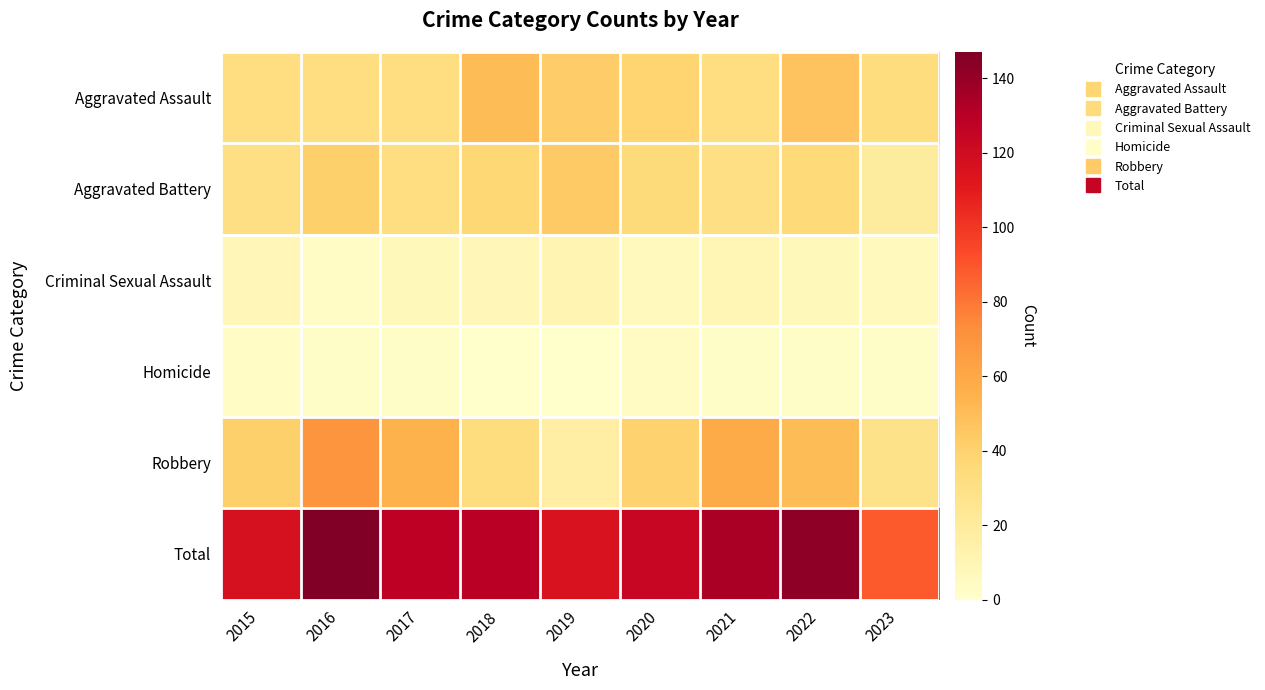

Reading left to right, list all the values displayed in this chart.

Aggravated Assault: 2015=32	2016=32	2017=32	2018=50	2019=43	2020=39	2021=32	2022=47	2023=33
Aggravated Battery: 2015=31	2016=41	2017=32	2018=37	2019=44	2020=35	2021=31	2022=36	2023=19
Criminal Sexual Assault: 2015=9	2016=3	2017=7	2018=9	2019=11	2020=6	2021=10	2022=7	2023=6
Homicide: 2015=3	2016=2	2017=2	2018=0	2019=0	2020=4	2021=2	2022=2	2023=2
Robbery: 2015=41	2016=69	2017=55	2018=33	2019=17	2020=40	2021=59	2022=50	2023=28
Total: 2015=116	2016=147	2017=128	2018=129	2019=115	2020=124	2021=134	2022=142	2023=88